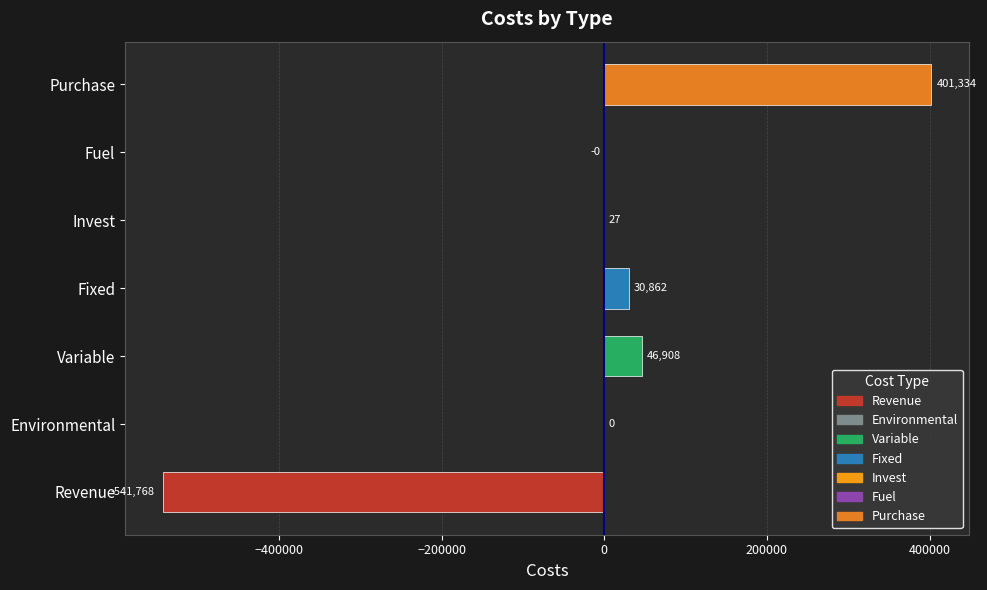

What is the maximum value shown in the chart?

401334.5